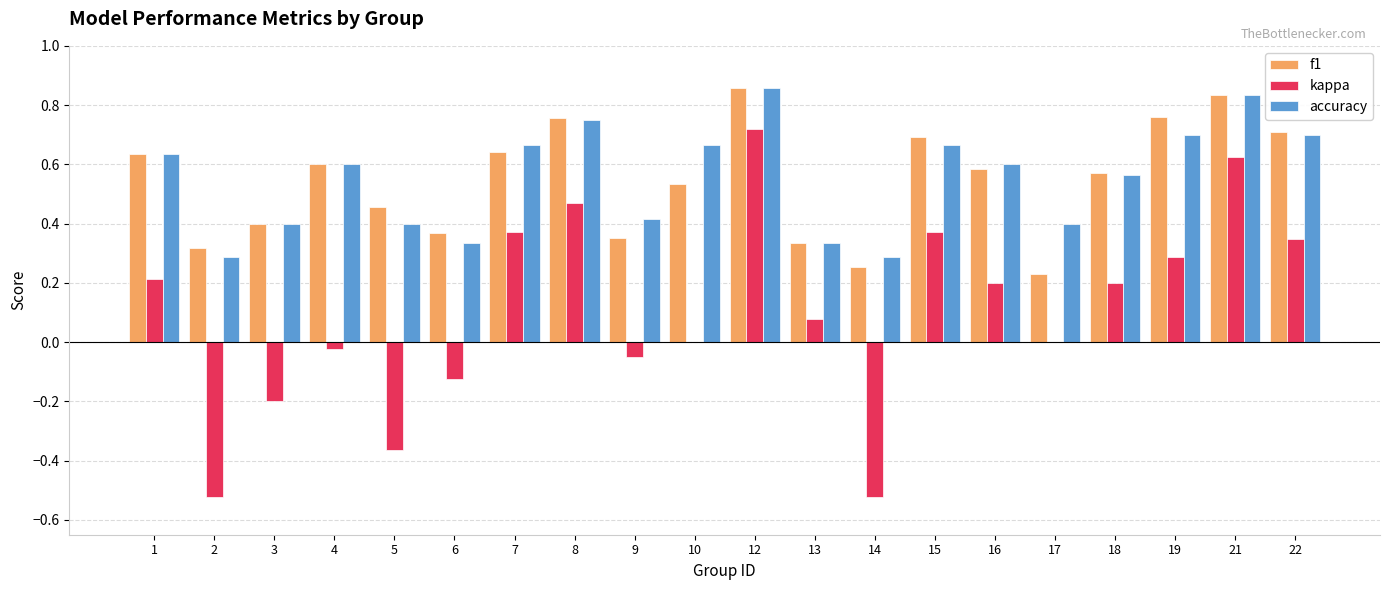

True or false: kappa has a value of 0.1 at 1.

False